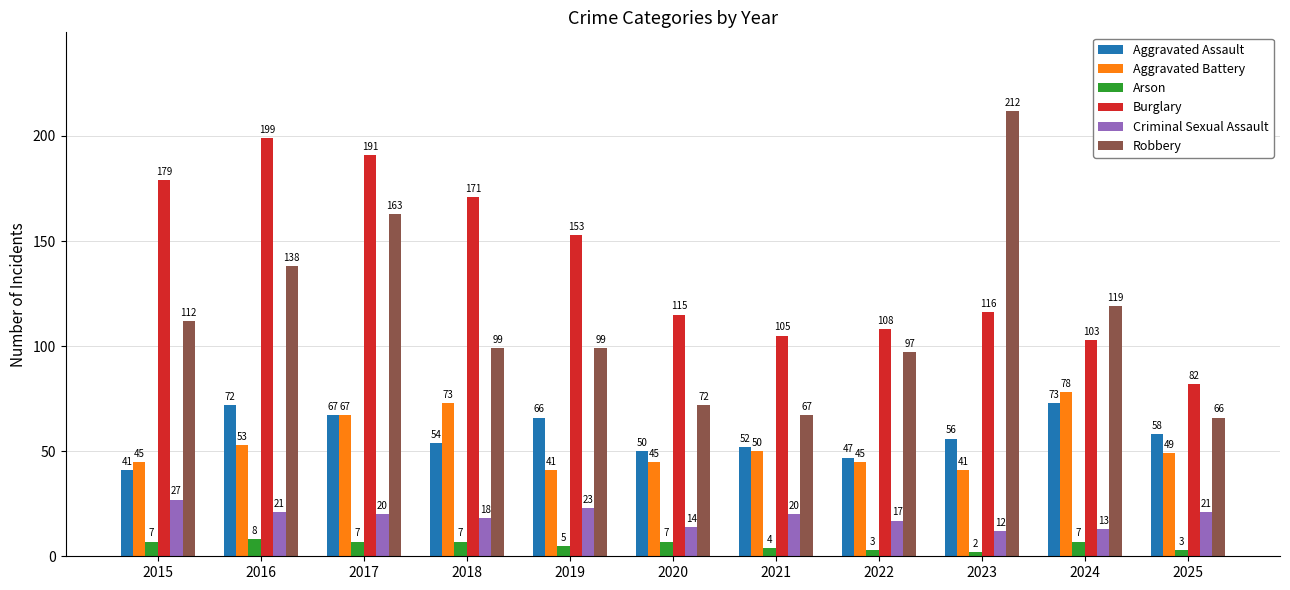

Reading left to right, what are all the values shown in this chart?

Aggravated Assault: 41	72	67	54	66	50	52	47	56	73	58
Aggravated Battery: 45	53	67	73	41	45	50	45	41	78	49
Arson: 7	8	7	7	5	7	4	3	2	7	3
Burglary: 179	199	191	171	153	115	105	108	116	103	82
Criminal Sexual Assault: 27	21	20	18	23	14	20	17	12	13	21
Robbery: 112	138	163	99	99	72	67	97	212	119	66